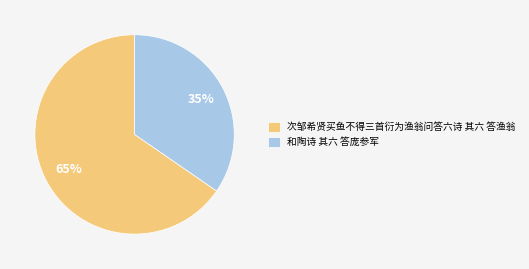

Which slice is the smallest?

和陶诗 其六 答庞参军